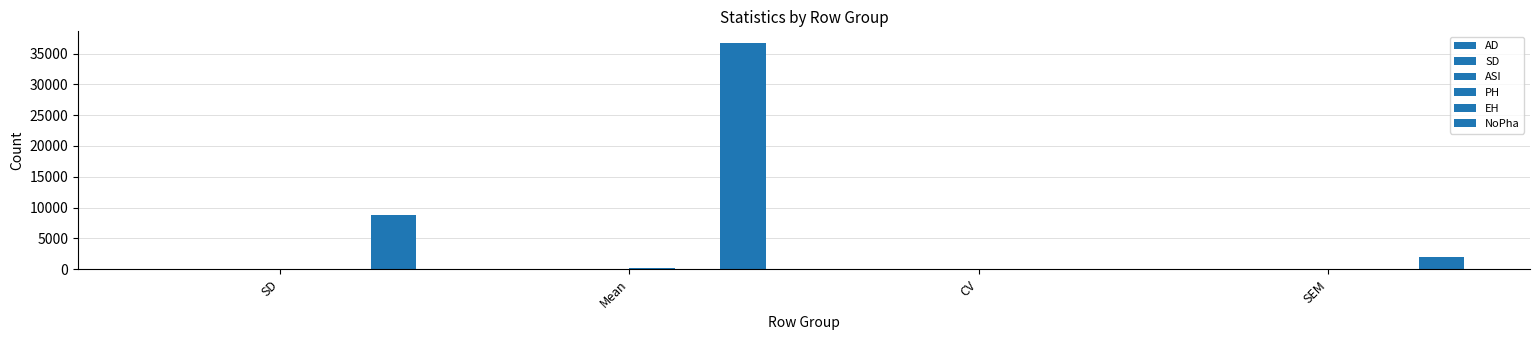

Which has a higher value, CV or SEM?

CV